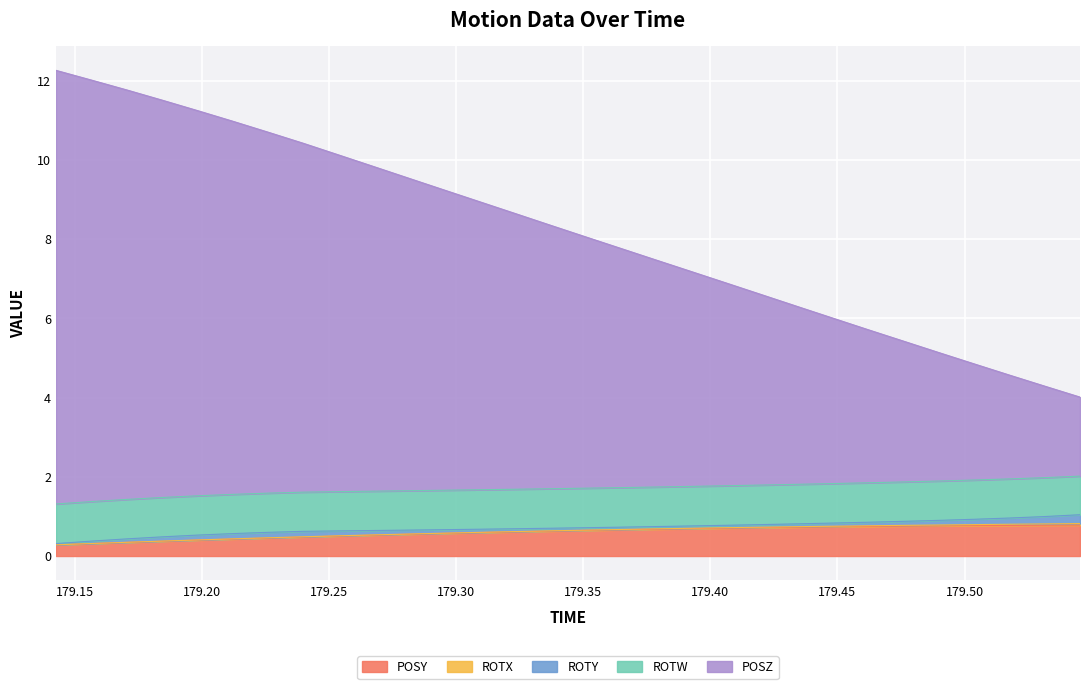

How many lines are shown in the chart?

5